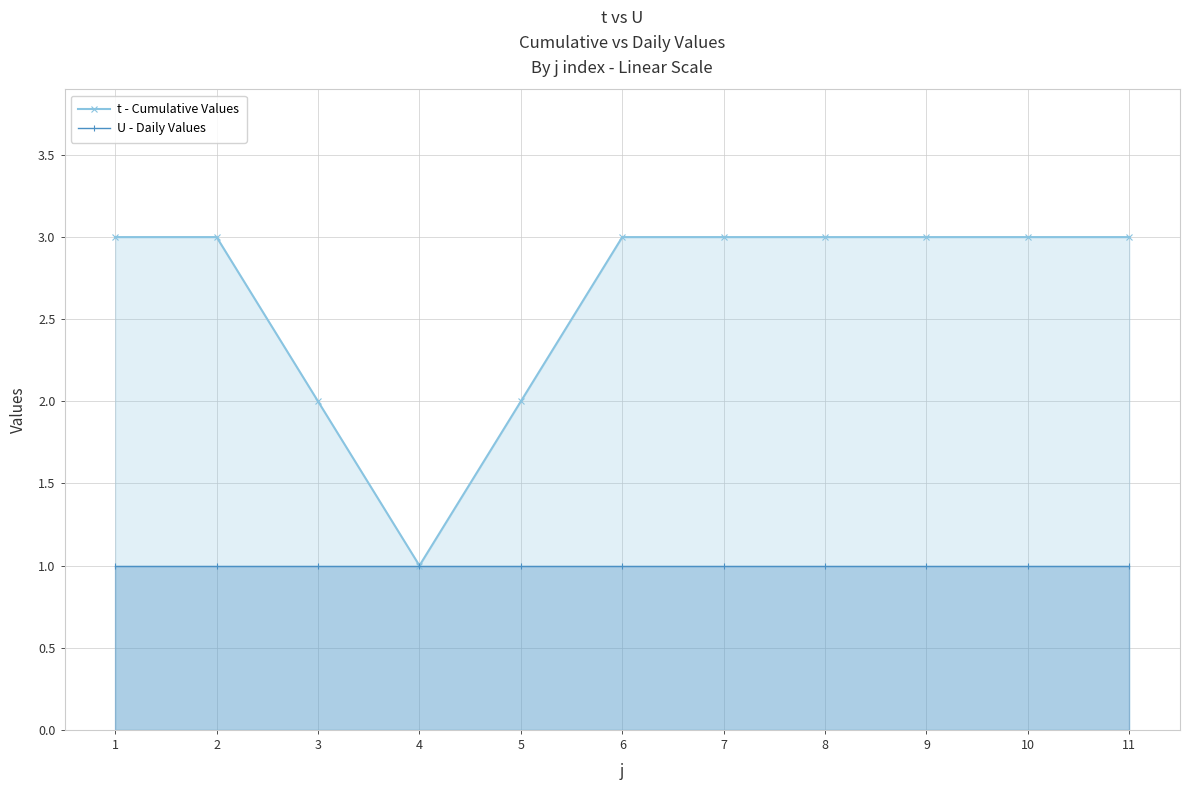

True or false: t - Cumulative Values and U - Daily Values cross at least once.

False